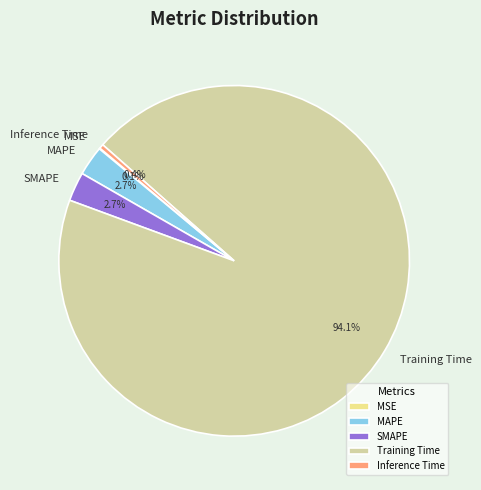

To the nearest percent, what is the average slice percentage?

20%